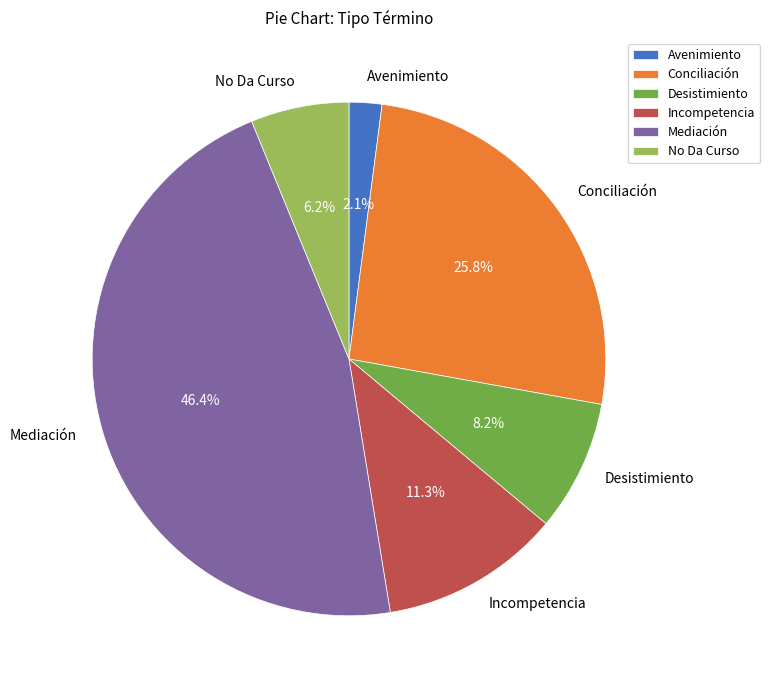

True or false: Incompetencia accounts for 1% of the total.

False